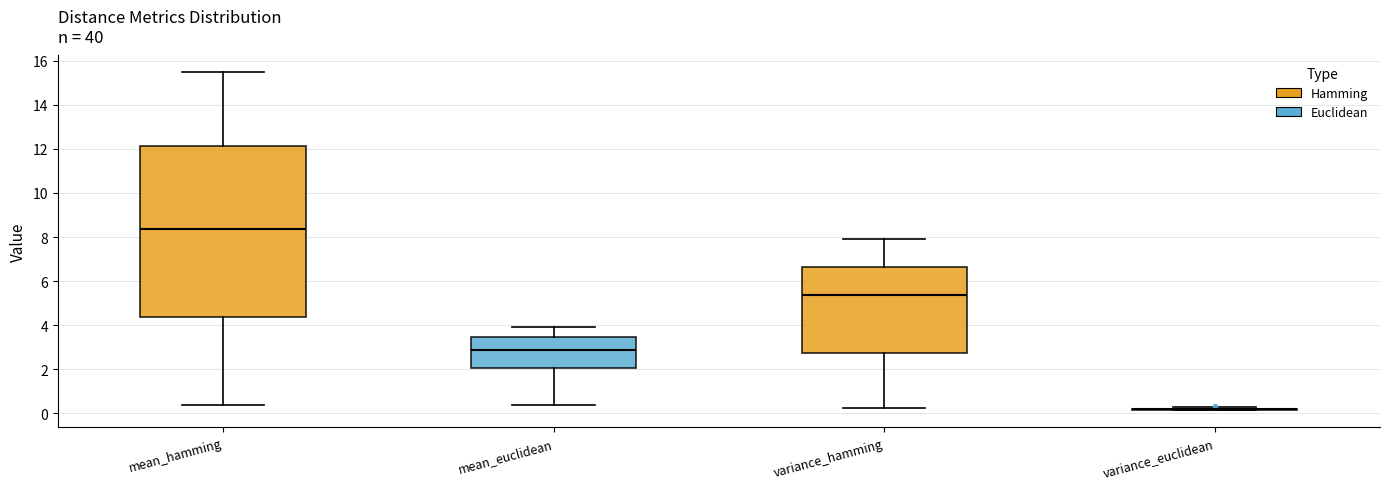

Reading left to right, read every box against the y-axis: the position of its median line, the range the box covers, and the ends of its whiskers. The values are not printed on the chart, so give them approximately, as read against the axis.

mean_hamming: median 8.4, box 4.4 to 12.2, whiskers 0.4 to 15.4
mean_euclidean: median 2.8, box 2.0 to 3.4, whiskers 0.4 to 4.0
variance_hamming: median 5.4, box 2.8 to 6.6, whiskers 0.2 to 7.8
variance_euclidean: box collapsed to a line at 0.2, whiskers 0.2 to 0.2